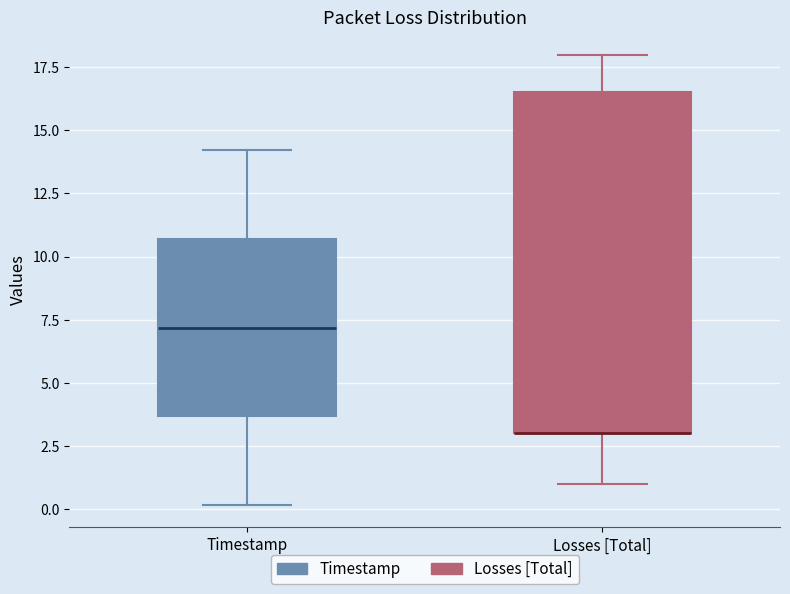

Reading left to right, read every box against the y-axis: the position of its median line, the range the box covers, and the ends of its whiskers. The values are not printed on the chart, so give them approximately, as read against the axis.

Timestamp: median 7.0, box 3.5 to 10.5, whiskers 0.0 to 14.0
Losses [Total]: median 3.0 (drawn on the box's lower edge), box 3.0 to 16.5, whiskers 1.0 to 18.0